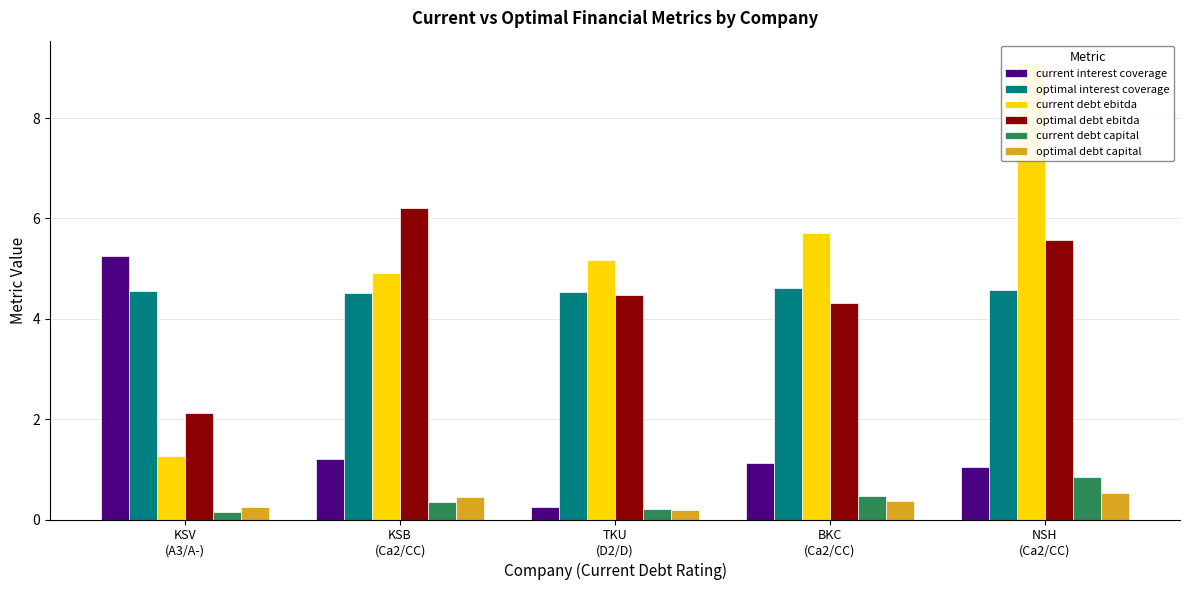

What is the approximate value of optimal debt ebitda at NSH
(Ca2/CC)?

5.6